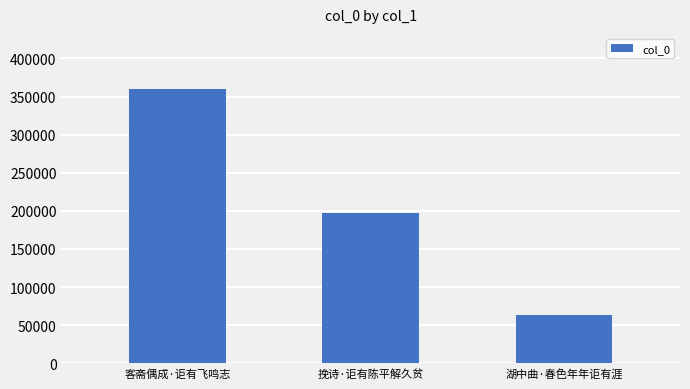

Rank the categories by value from lowest to highest.

湖中曲·春色年年讵有涯, 挽诗·讵有陈平解久贫, 客斋偶成·讵有飞鸣志